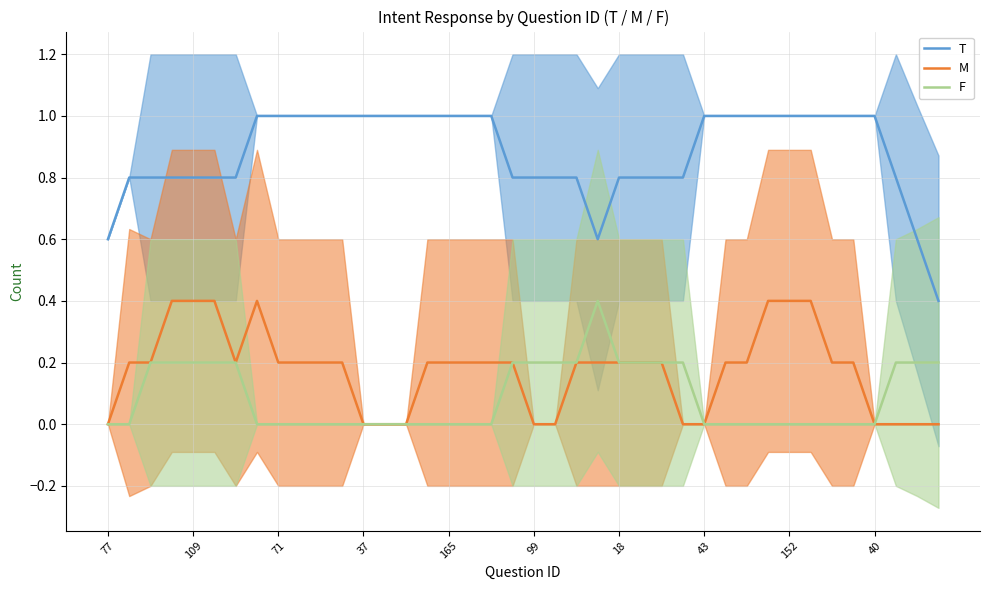

Which series has the largest total across all categories?

T